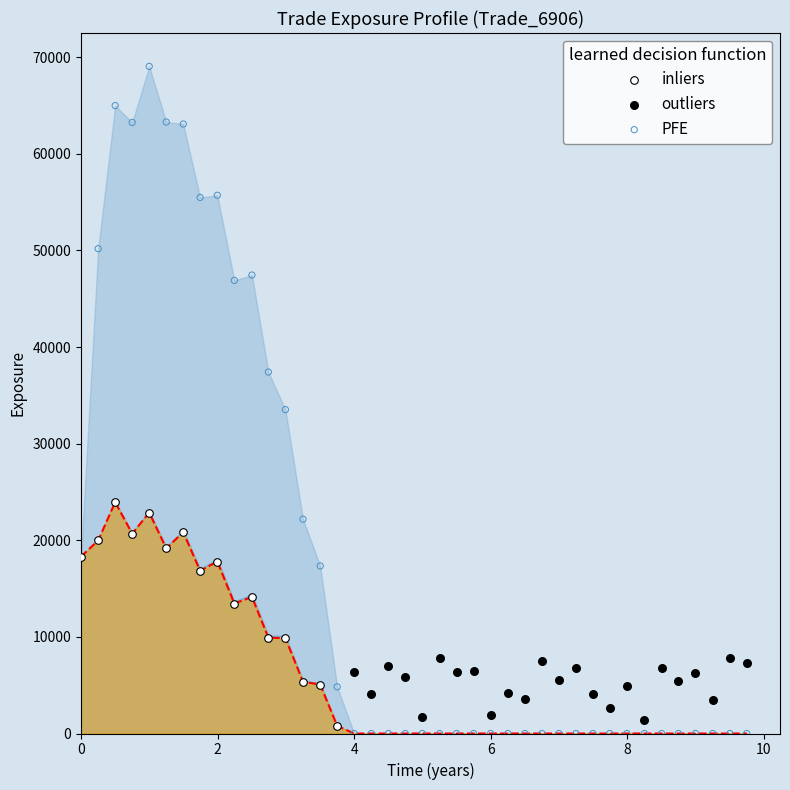

Which series contains the highest Y value?

PFE